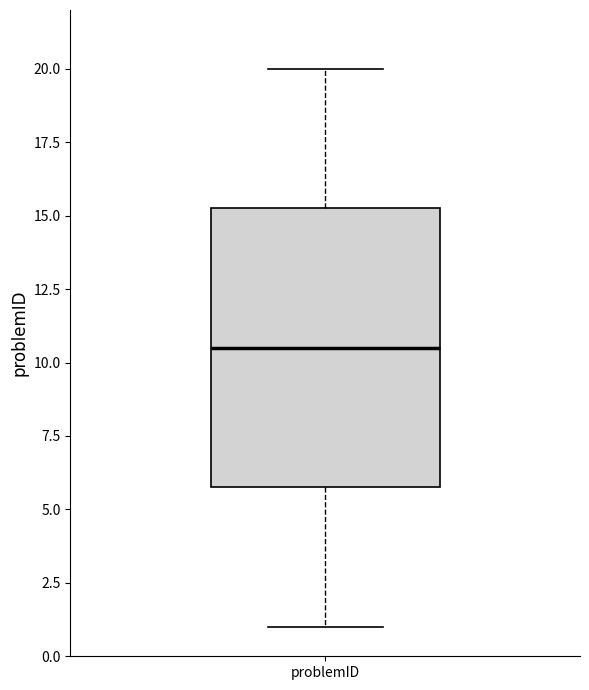

Where does the median line of the box for problemID sit on the y-axis? The values are not printed on the chart, so give them approximately, as read against the axis.

10.5